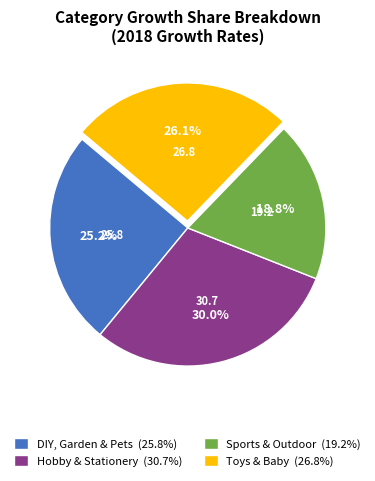

Between DIY, Garden & Pets and Hobby & Stationery, which is larger?

Hobby & Stationery